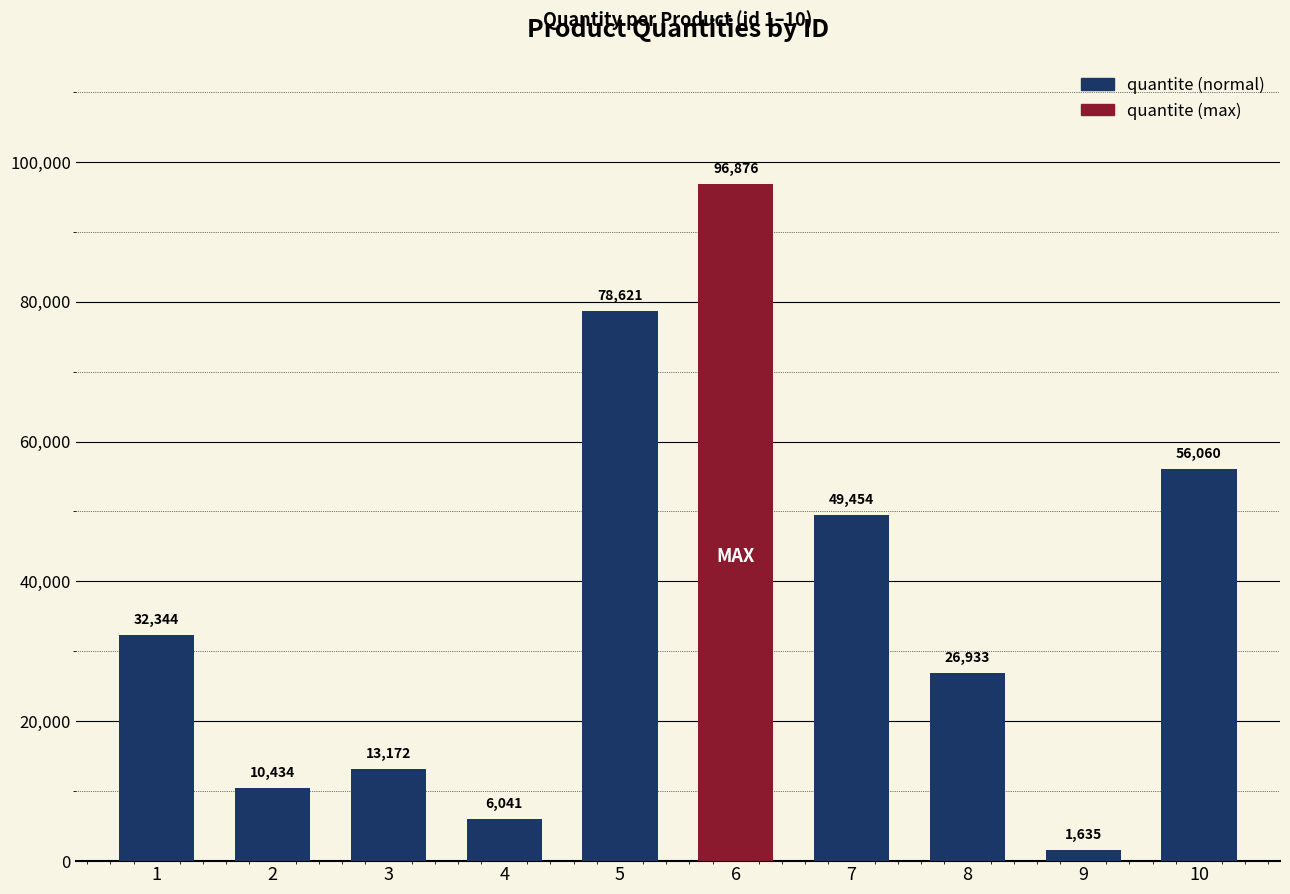

Between 9 and 5, which is larger?

5